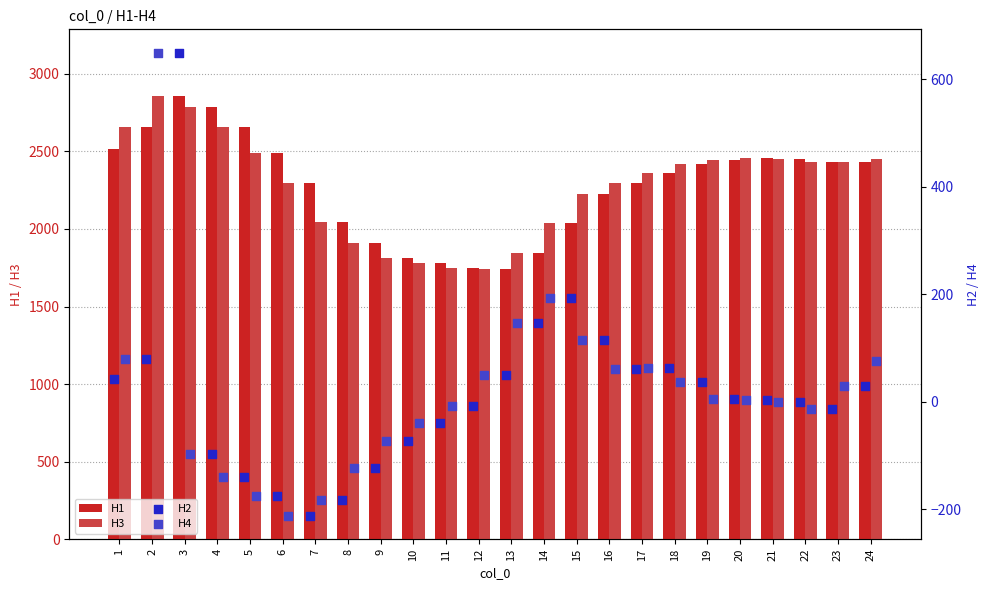

Which series has the largest total across all categories?

H1